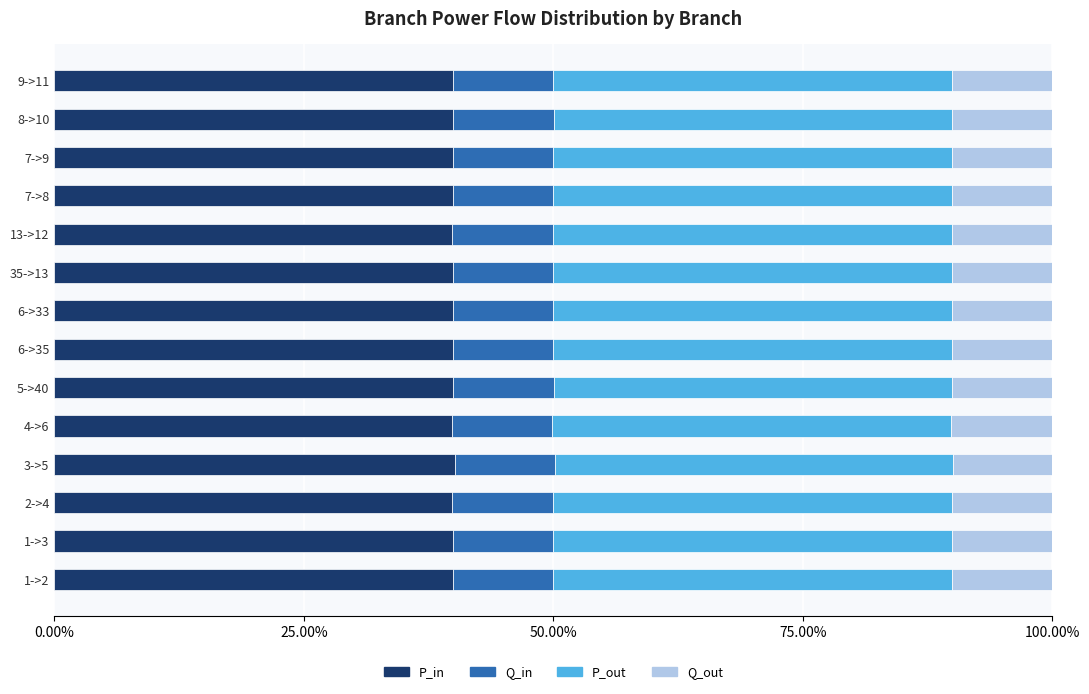

What are all the series names shown in the legend?

P_in, Q_in, P_out, Q_out